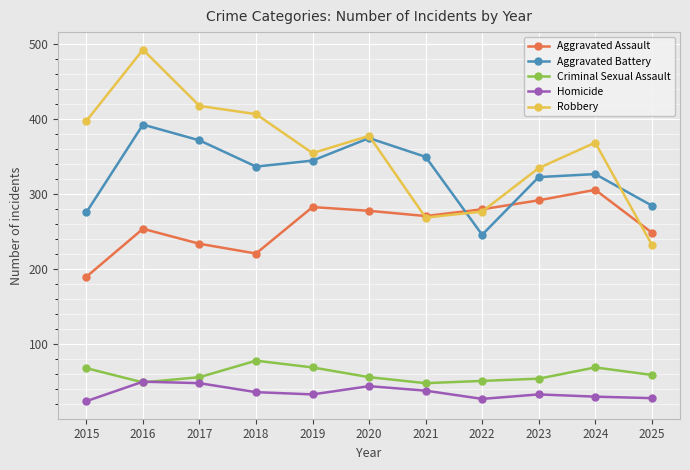

What is the difference between the highest and lowest values at 2022?

253